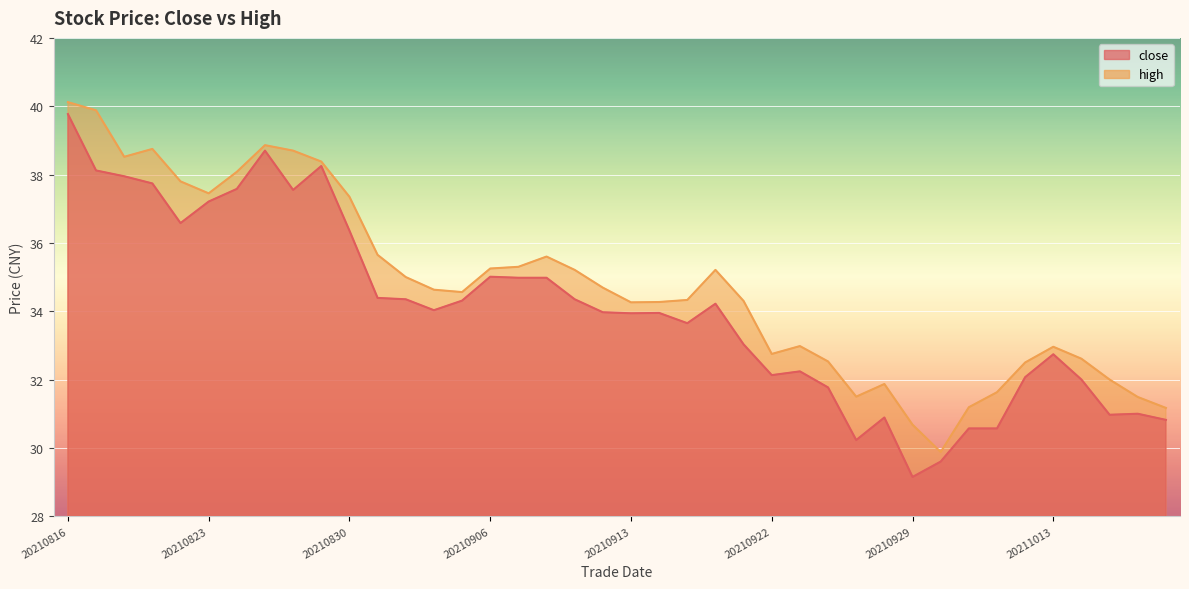

What is the sum of the close values at 20210923 and 20211019?

63.1